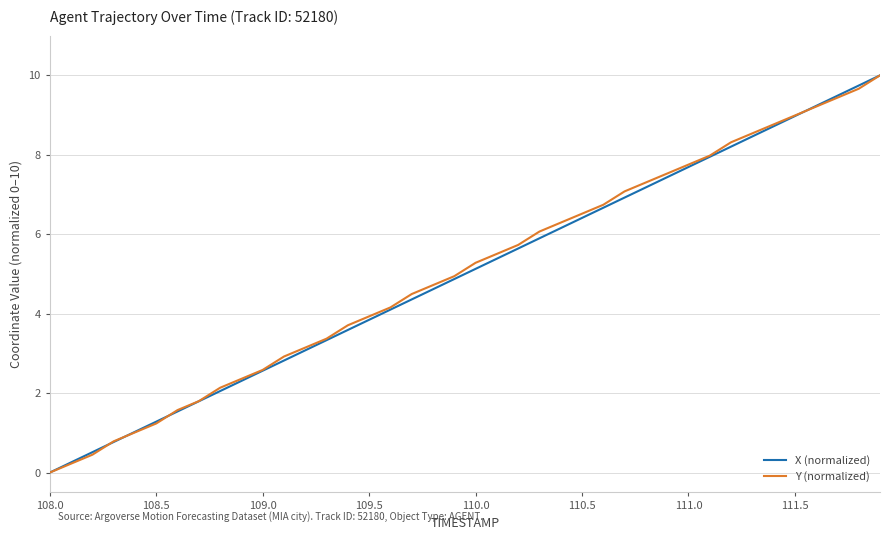

What is the greatest value displayed?

10.0